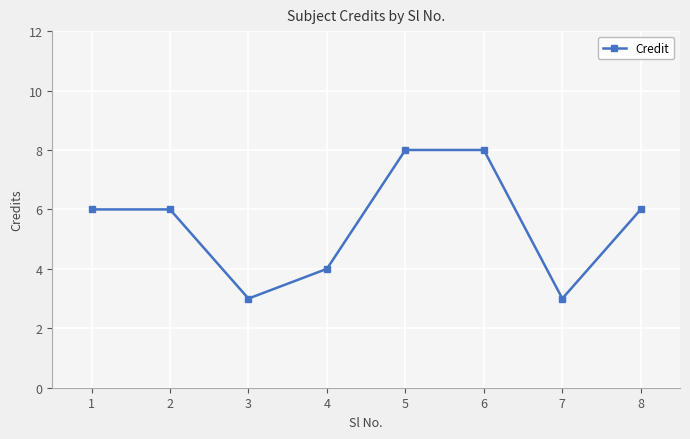

Approximately how many times larger is the value at 3 compared to 5?

0.4